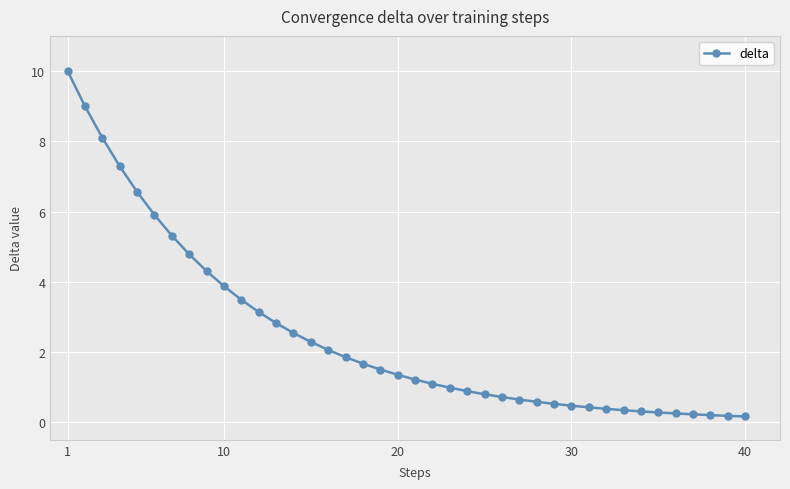

What is the average value?

2.5